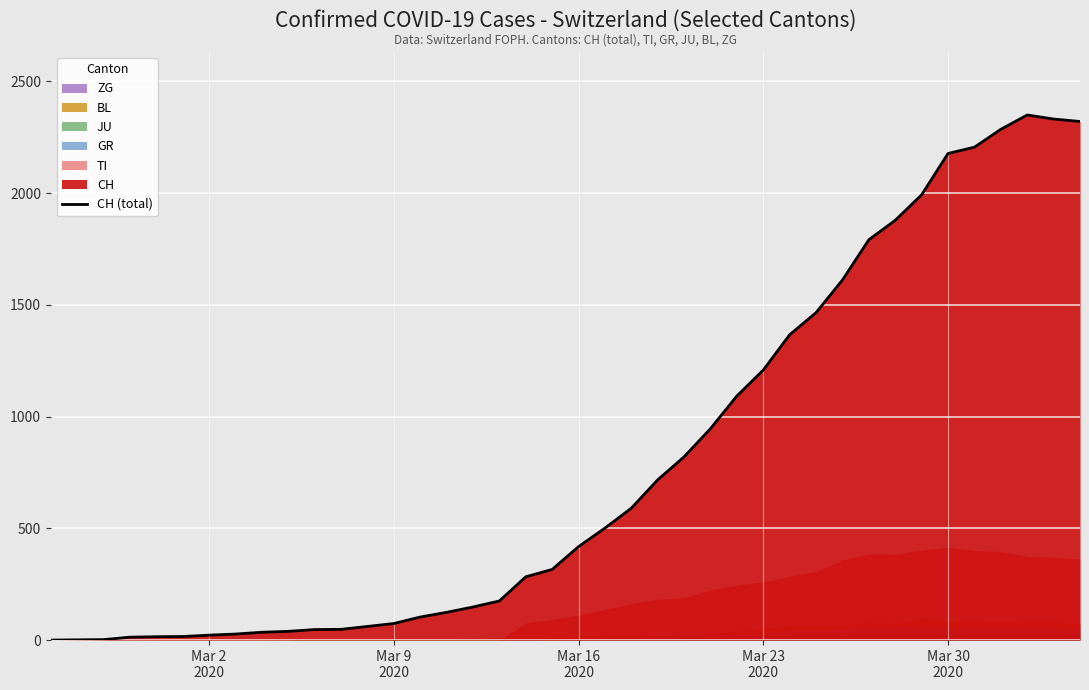

What is the value of the 9th point from the left?

35